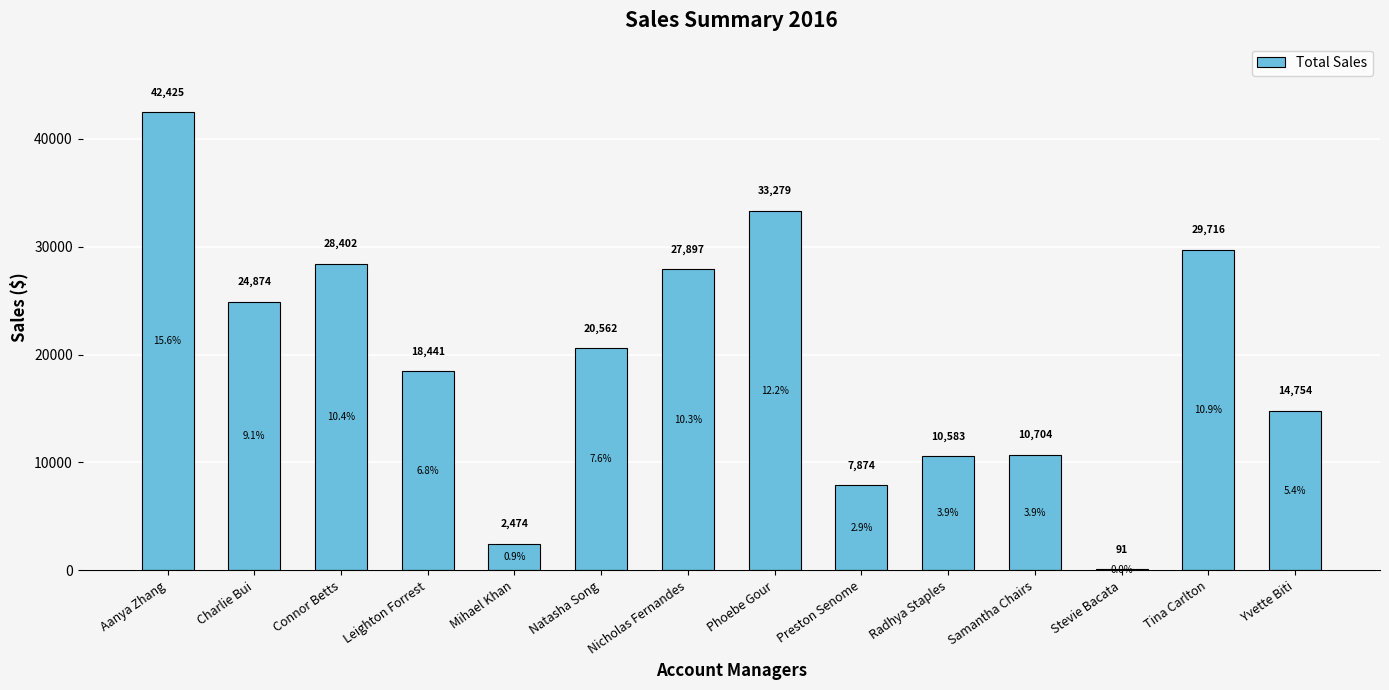

Is it true that the value at Phoebe Gour is 52357.9?

False